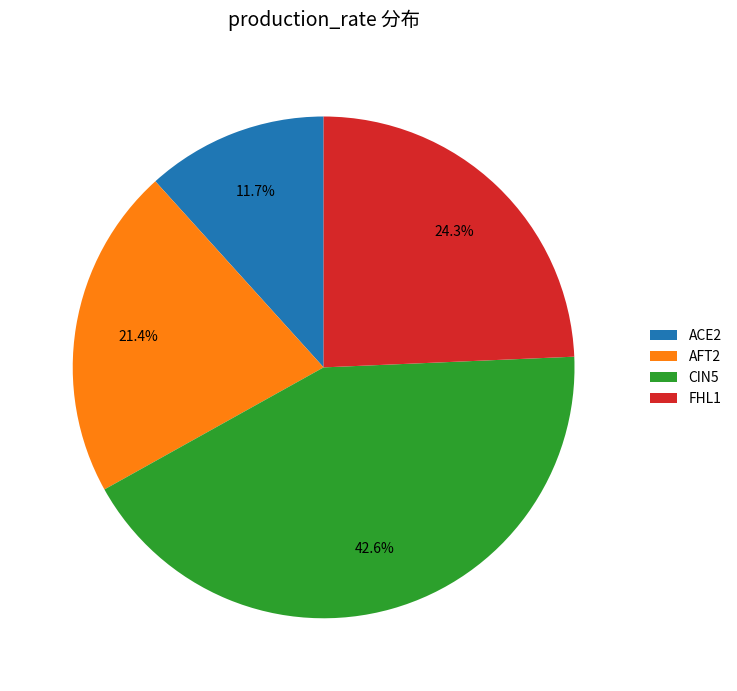

The AFT2 slice represents 28% of the pie. True or false?

False